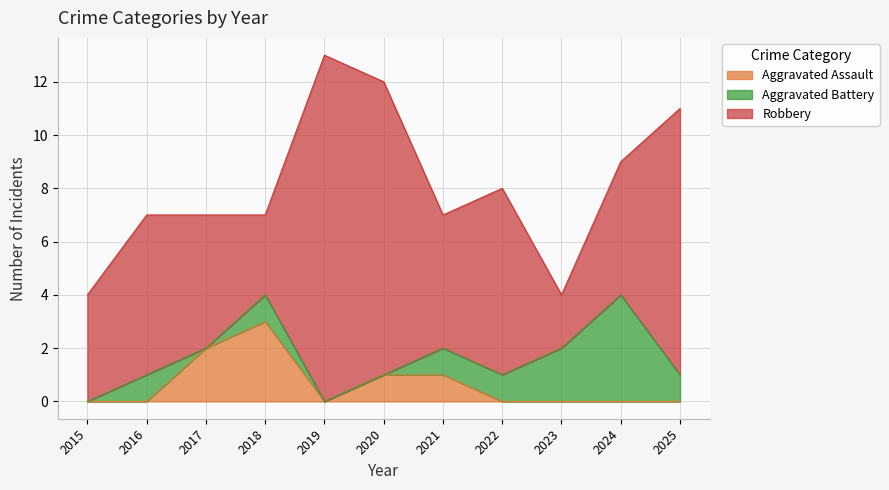

List the labels in order of Aggravated Assault value, largest first.

2018, 2017, 2020, 2021, 2015, 2016, 2019, 2022, 2023, 2024, 2025